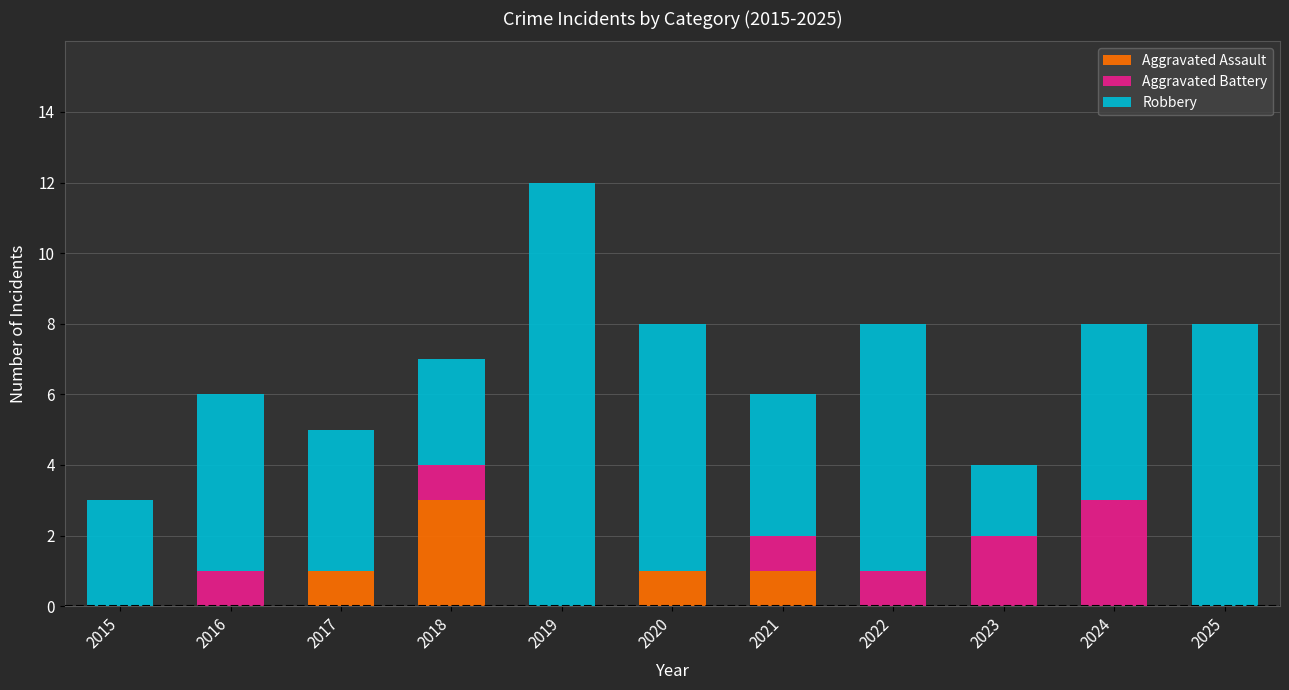

What is the sum of all Aggravated Assault values?

6